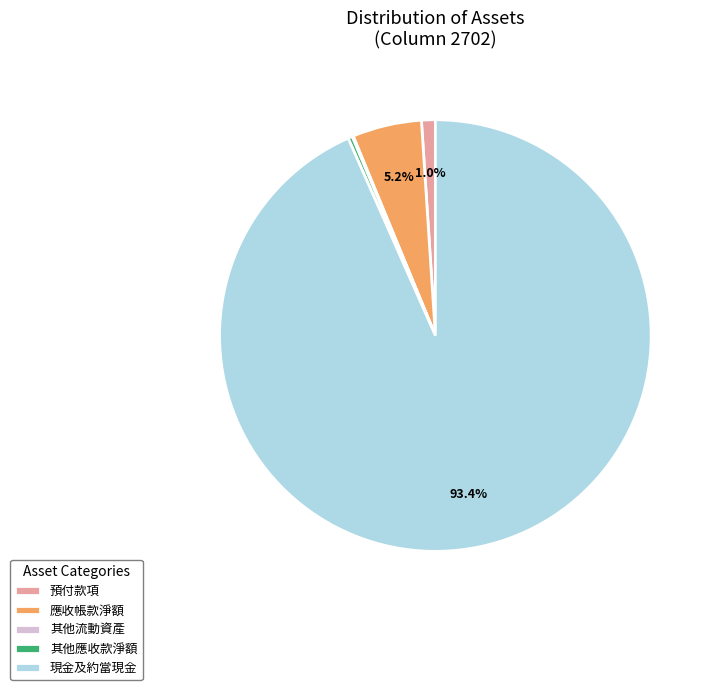

Which has a higher value, 預付款項 or 應收帳款淨額?

應收帳款淨額